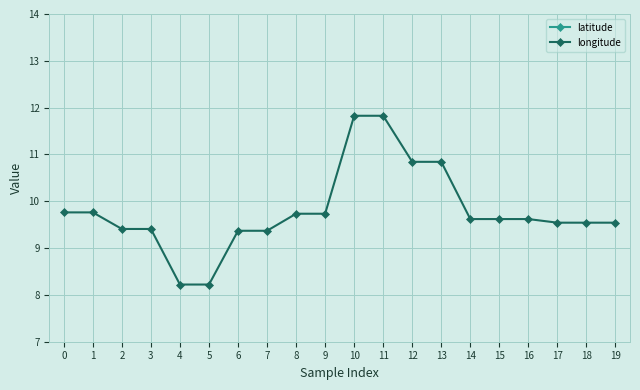

True or false: latitude and longitude cross at least once.

False